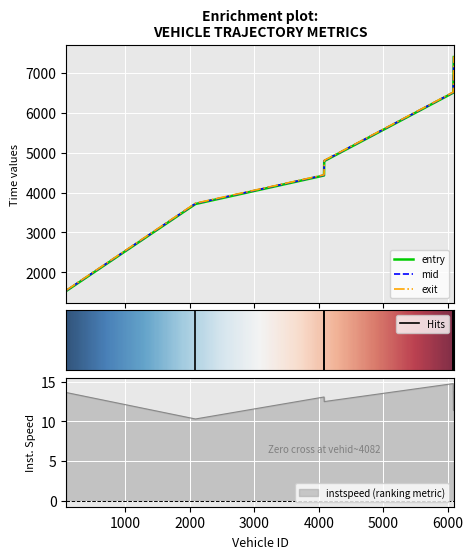

Reading left to right, extract all data points from this chart.

entry: 1534.0	3713.3	4428.9	4789.7	6503.0	6777.9	7398.0
mid: 1542.4	3724.3	4437.4	4798.6	6510.6	6787.2	7406.1
instspeed: 13.6	10.3	13.1	12.5	14.7	11.4	13.7
exit: 1549.7	3732.9	4445.0	4805.9	6517.6	6794.9	7413.2